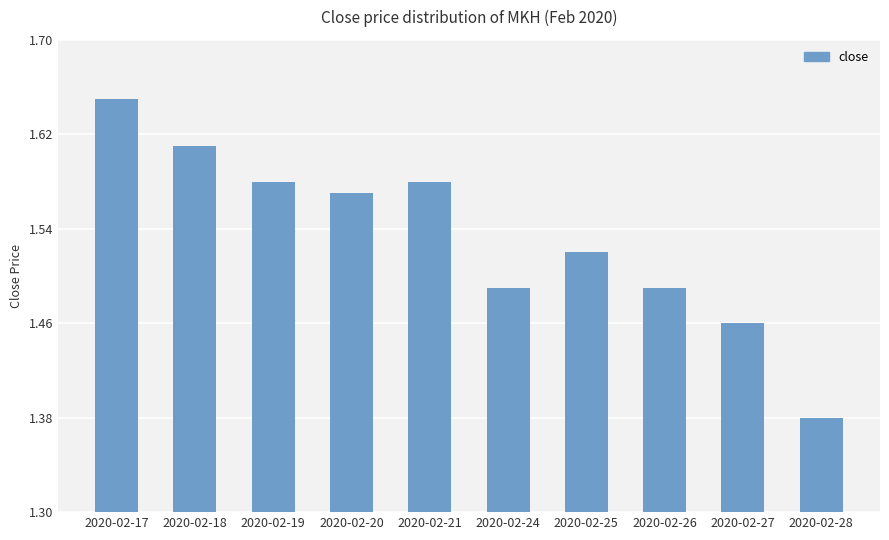

True or false: the data shows 1.0 at 2020-02-18.

False